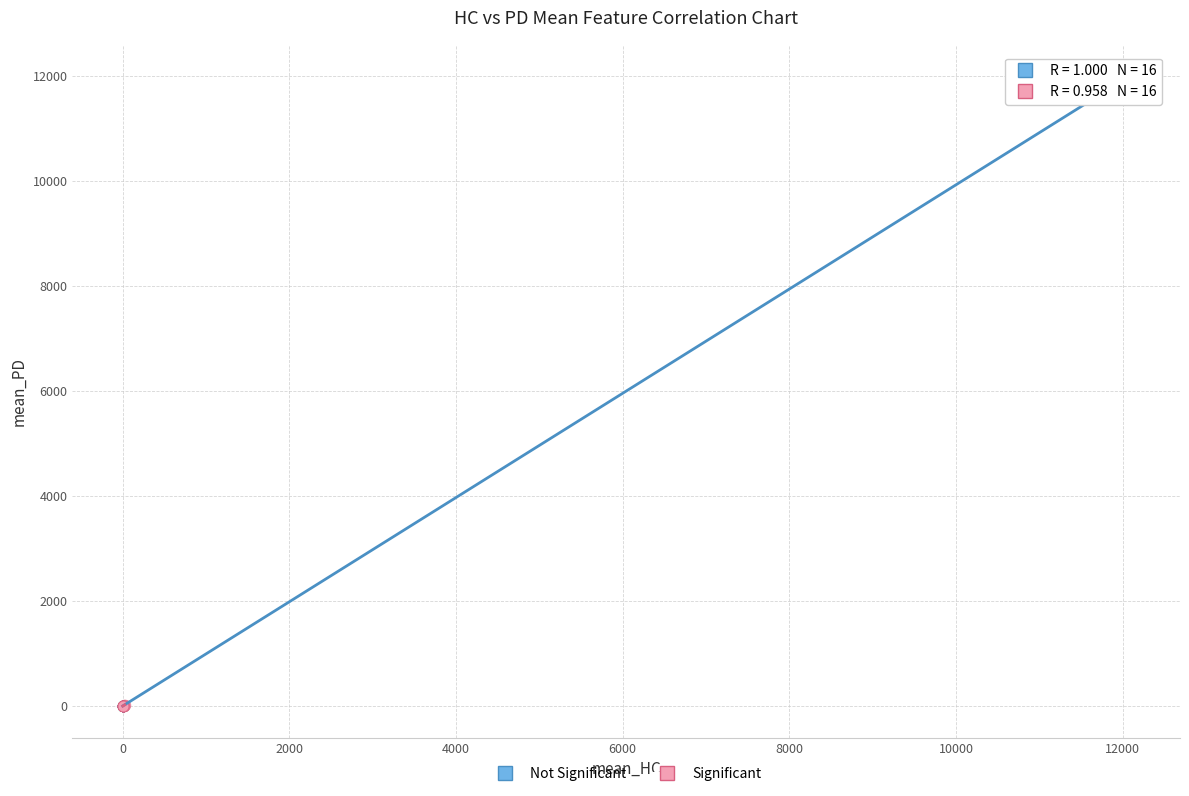

Which series contains the highest Y value?

Not Significant